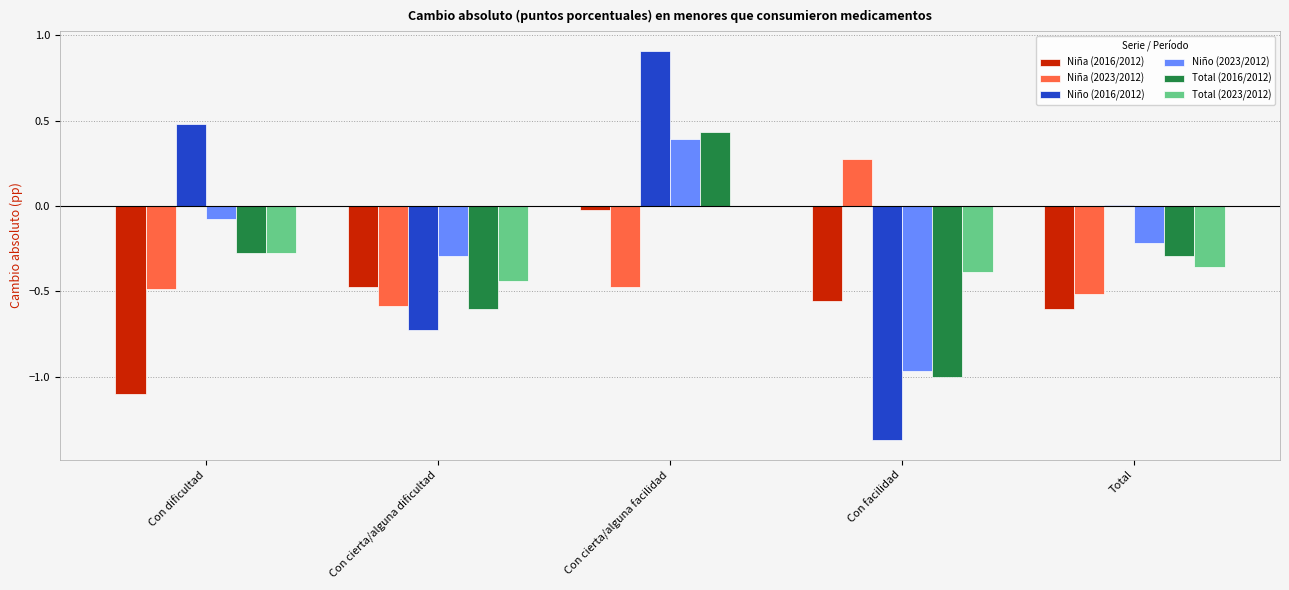

The Total (2023/2012) series shows -0.0 at Con cierta/alguna facilidad. True or false?

True